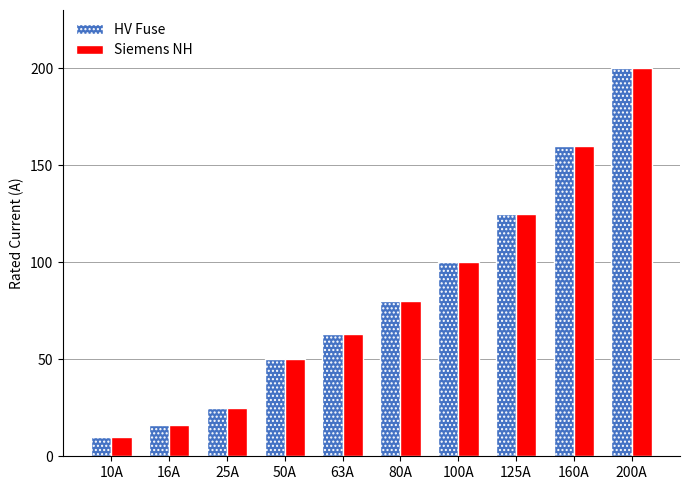

The value of HV Fuse at 16A is 16. True or false?

True